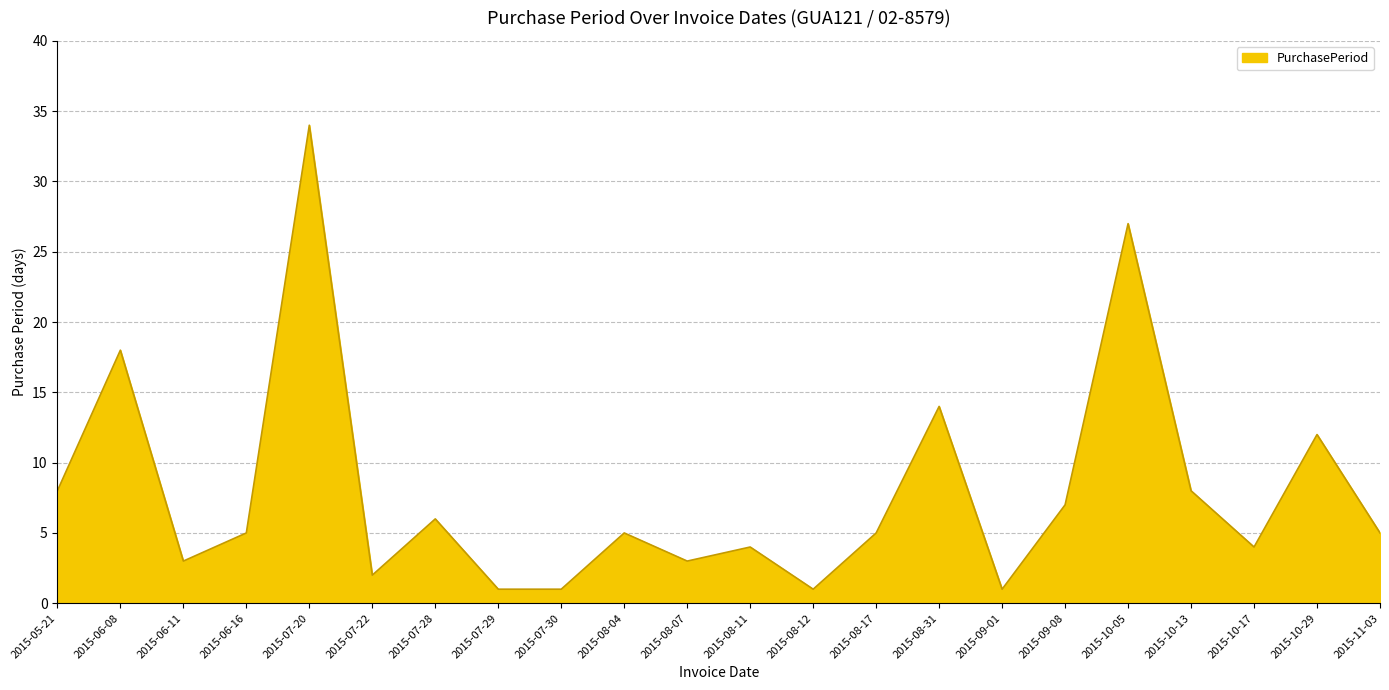

The value at 2015-10-05 is 27. True or false?

True